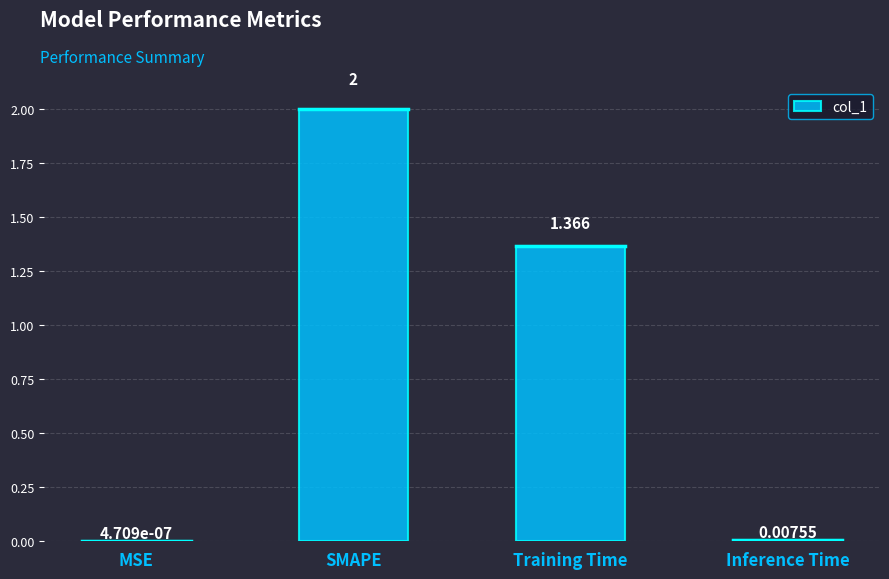

At which label is the value closest to 1?

Training Time